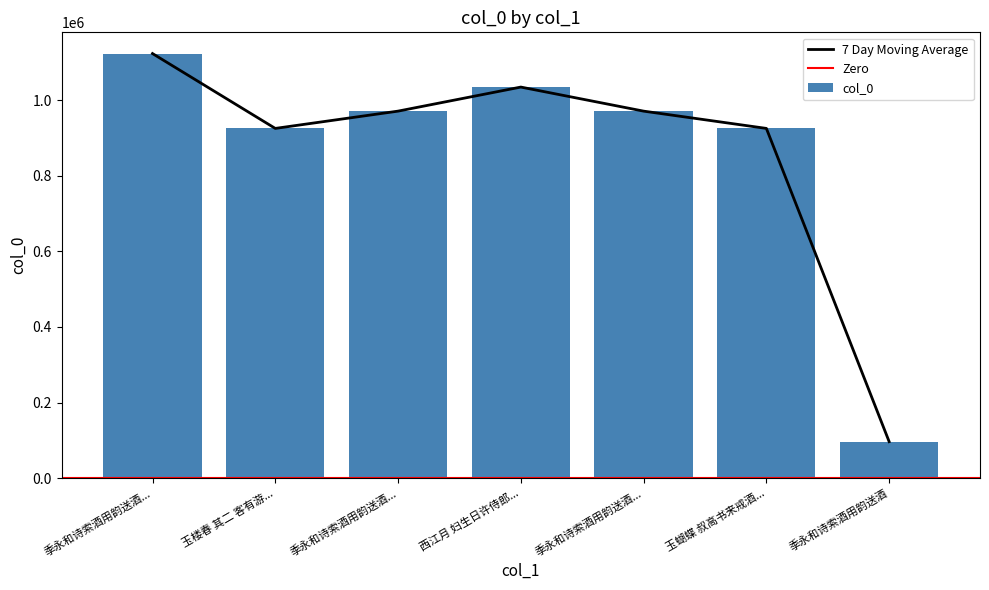

What is the label of the 2nd bar from the right?

玉蝴蝶 叔高书来戒酒...